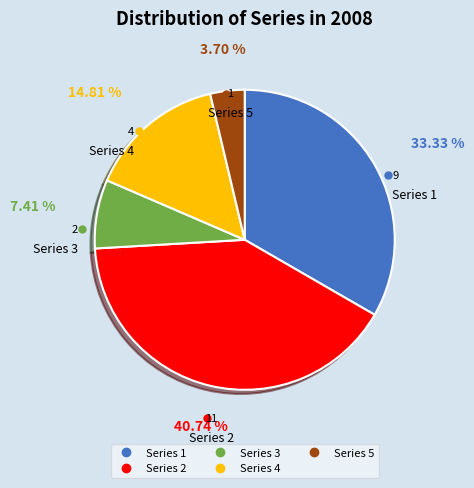

Rank the categories by value from highest to lowest.

Series 2, Series 1, Series 4, Series 3, Series 5